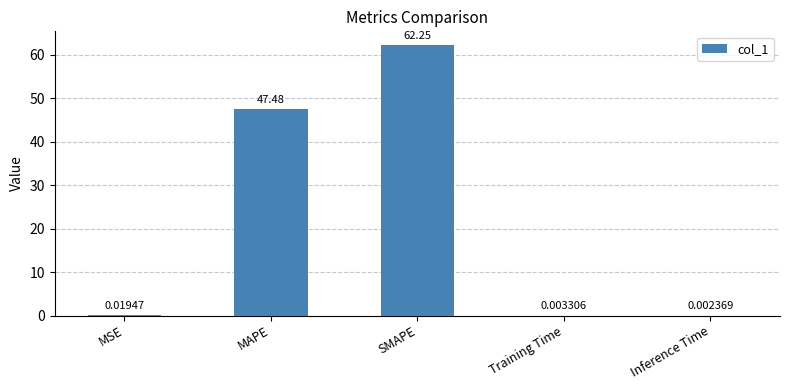

Read the value at MAPE.

47.5